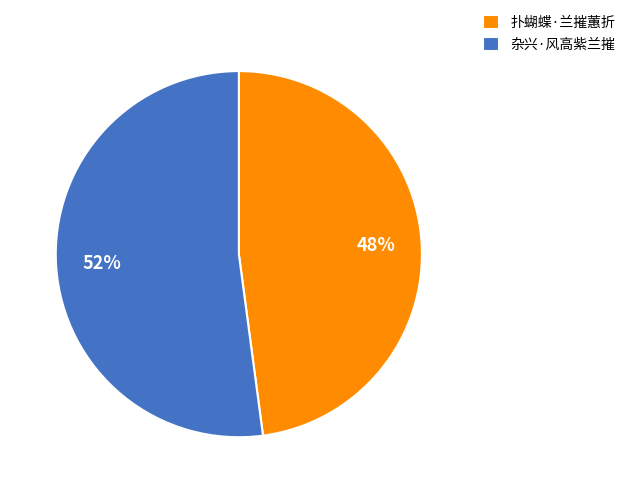

Is the sum of 杂兴·风高紫兰摧 and 扑蝴蝶·兰摧蕙折 greater than half?

Yes